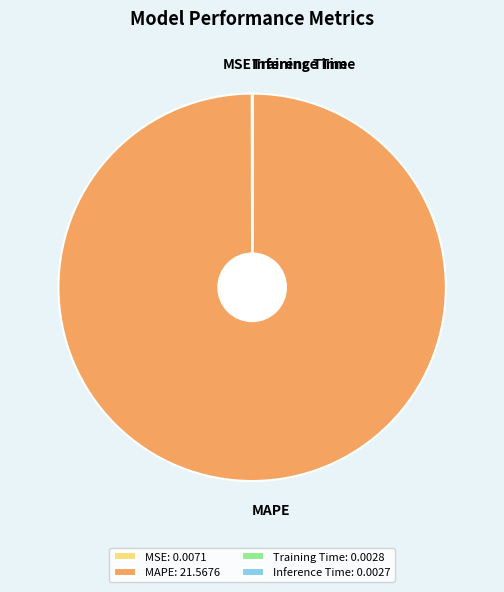

True or false: MAPE accounts for 100% of the total.

True